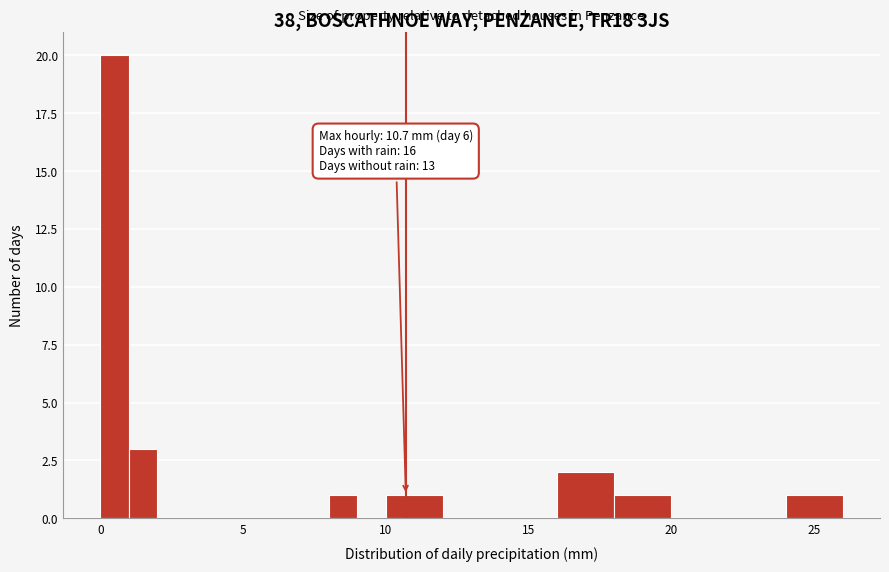

Around what value on the x-axis is the tallest bar? Give the approximate position of its centre, as read against the axis.

0.5